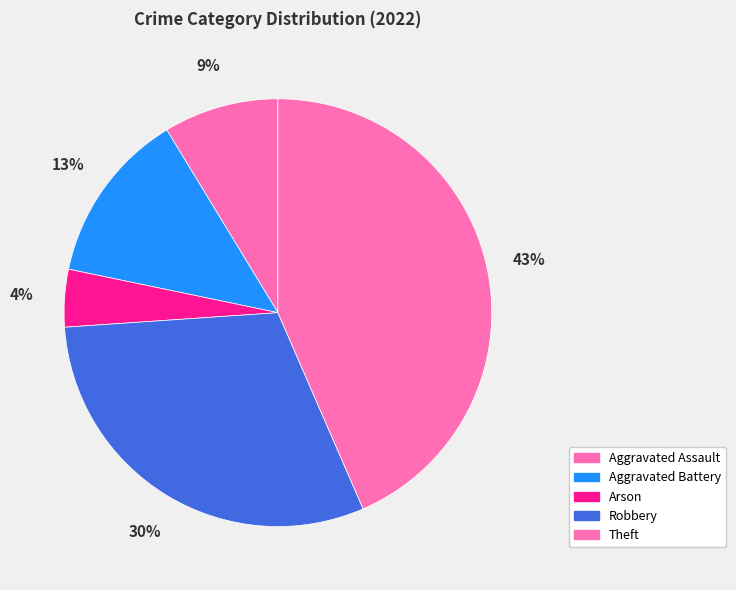

Approximately how many times larger is the value at Robbery compared to Aggravated Battery?

2.3